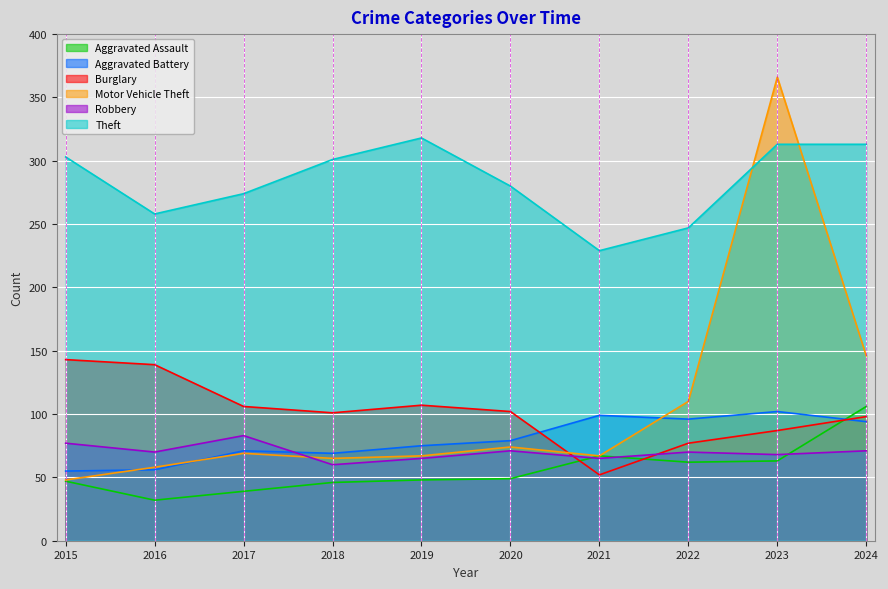

True or false: Motor Vehicle Theft and Aggravated Assault intersect in this chart.

False